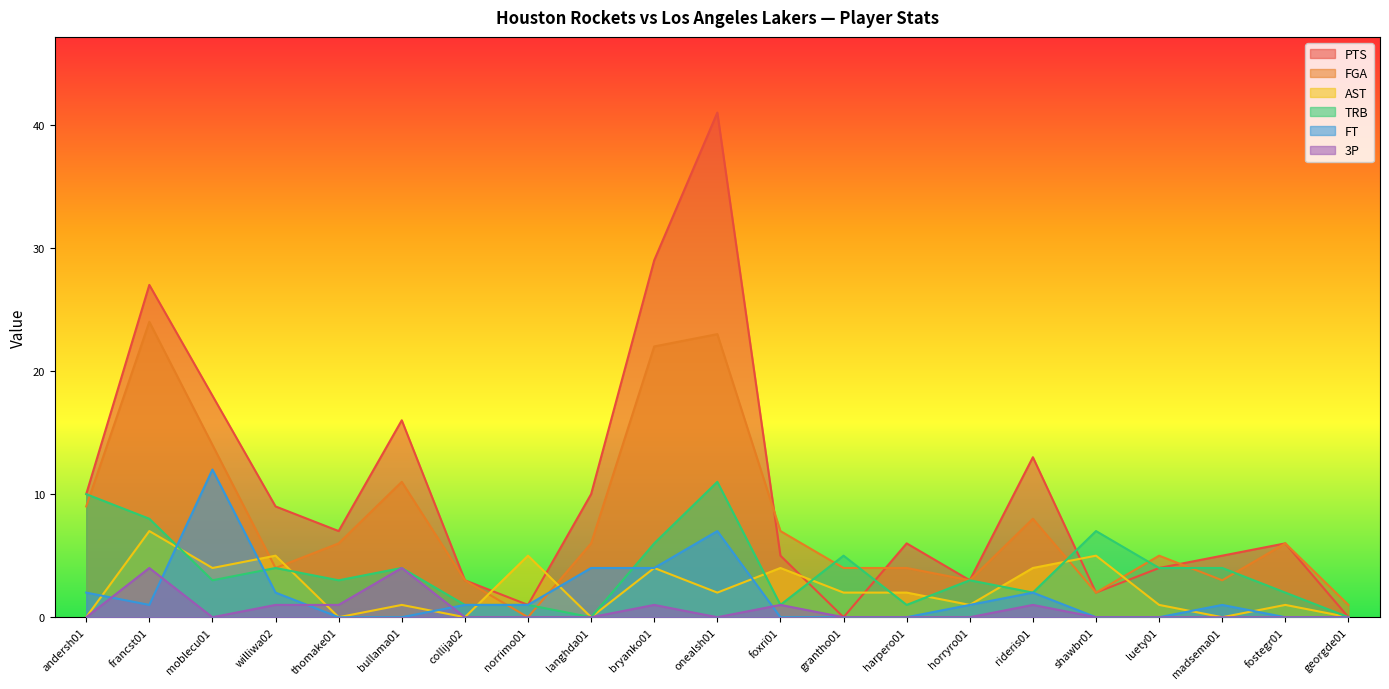

Between which two adjacent categories do AST and FGA first intersect?

moblecu01 and williwa02